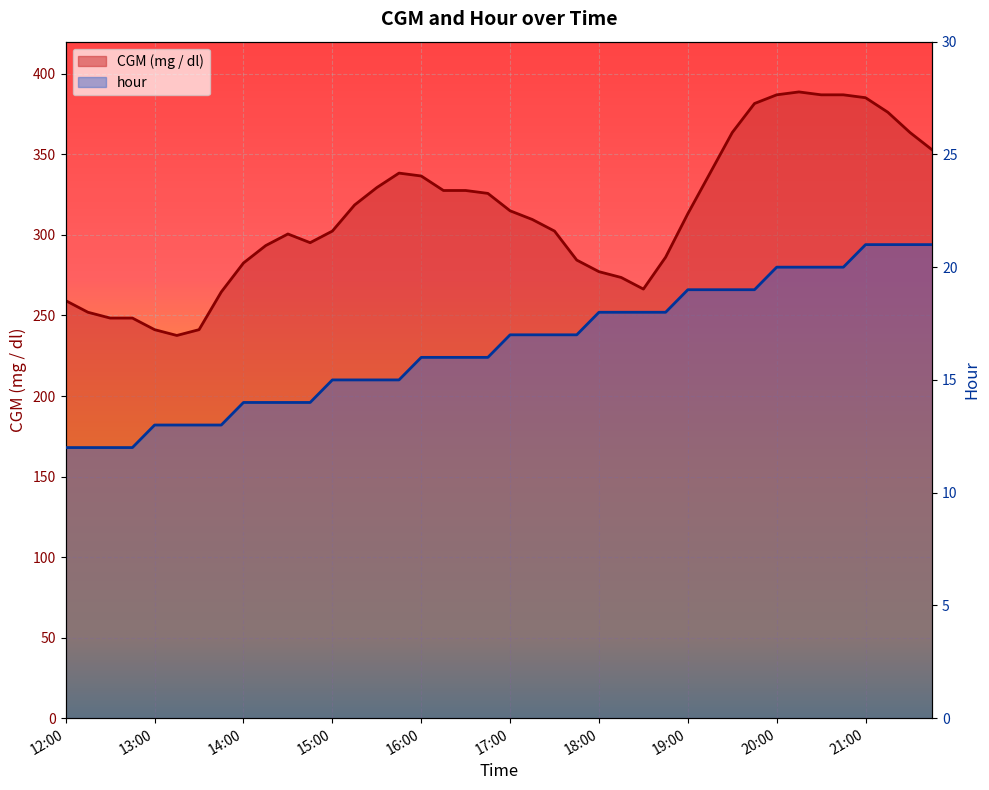

Is the value of hour at 19 greater than the value of CGM (mg / dl) at 23?

No